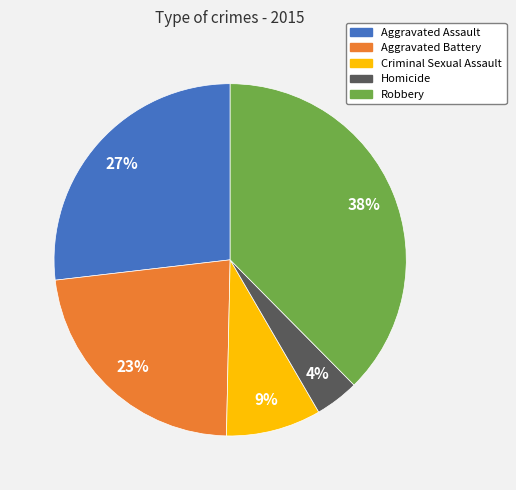

Which slice is the smallest?

Homicide